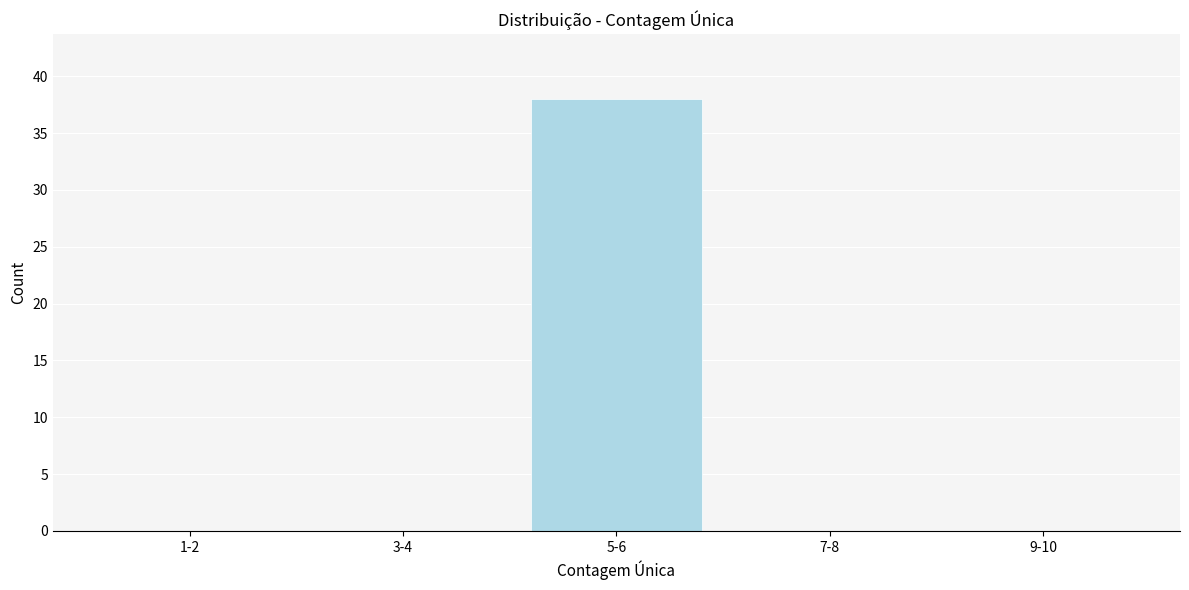

Reading left to right, transcribe all the data shown in this chart.

1-2=0	3-4=0	5-6=38	7-8=0	9-10=0